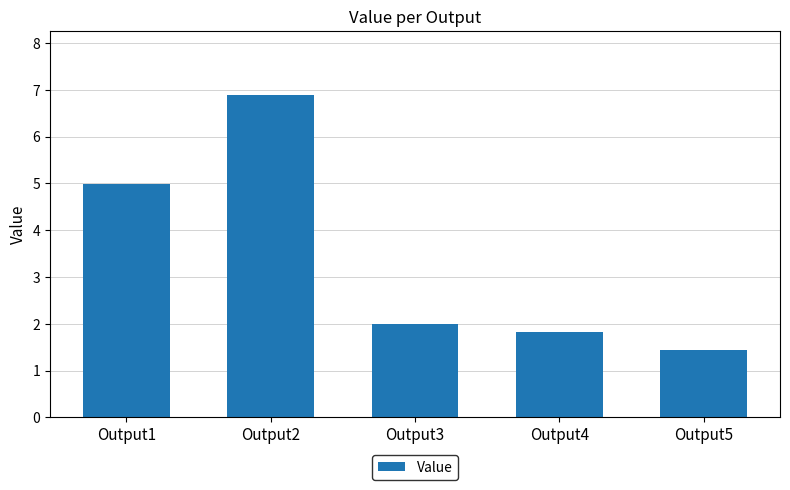

What is the sum of all values?

17.1